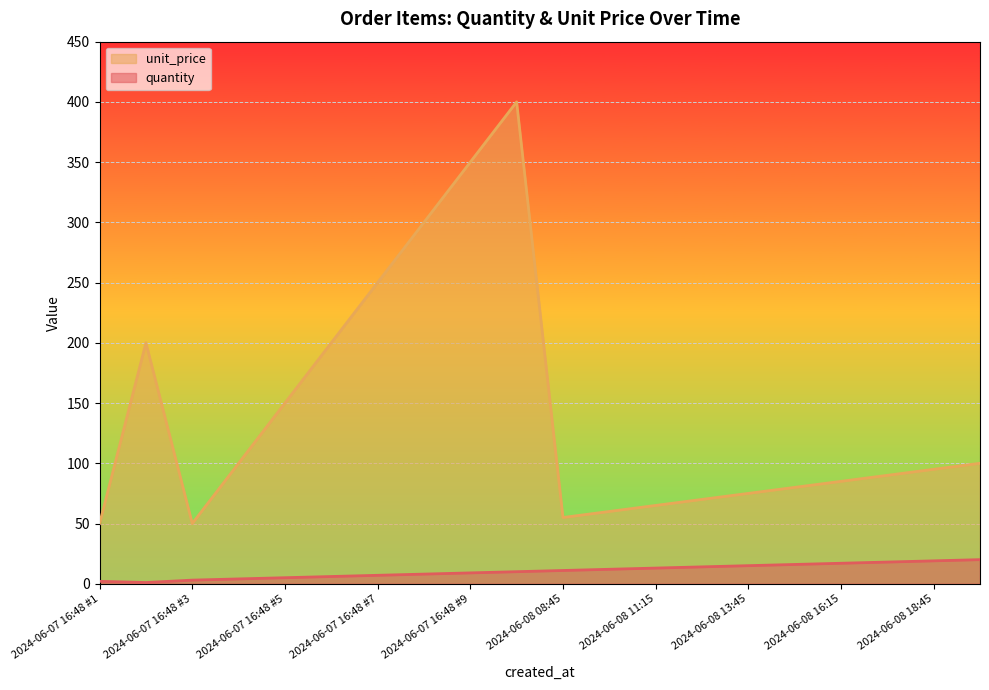

What position from the right is 2024-06-08 10:00?

9